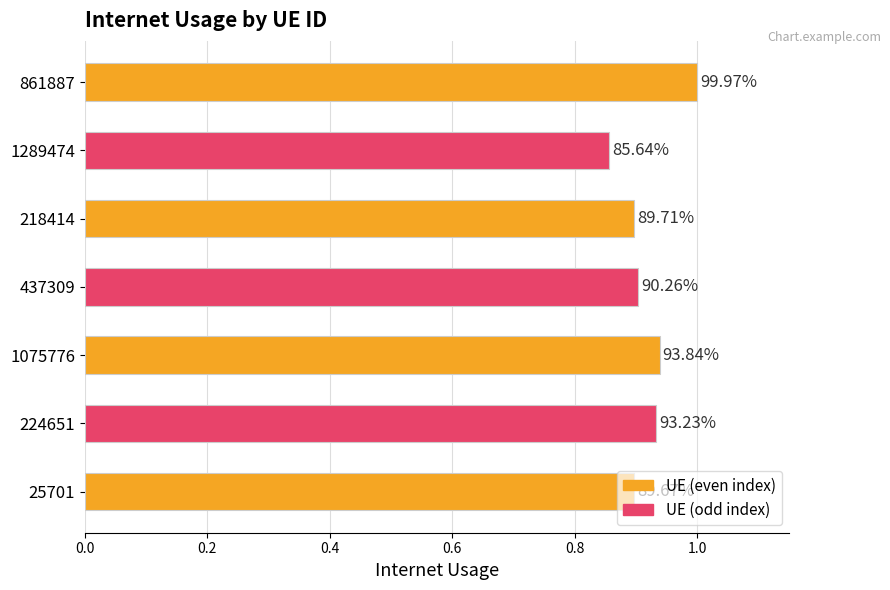

How many bars are there in total?

7